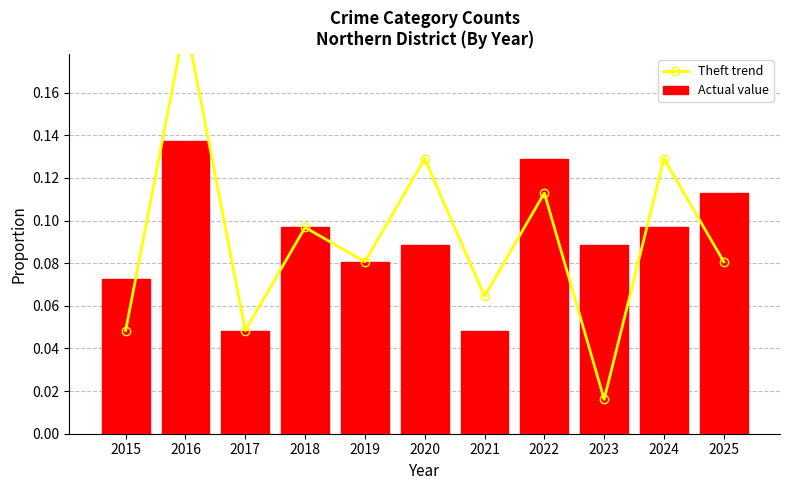

What is the maximum value shown in the chart?

0.2